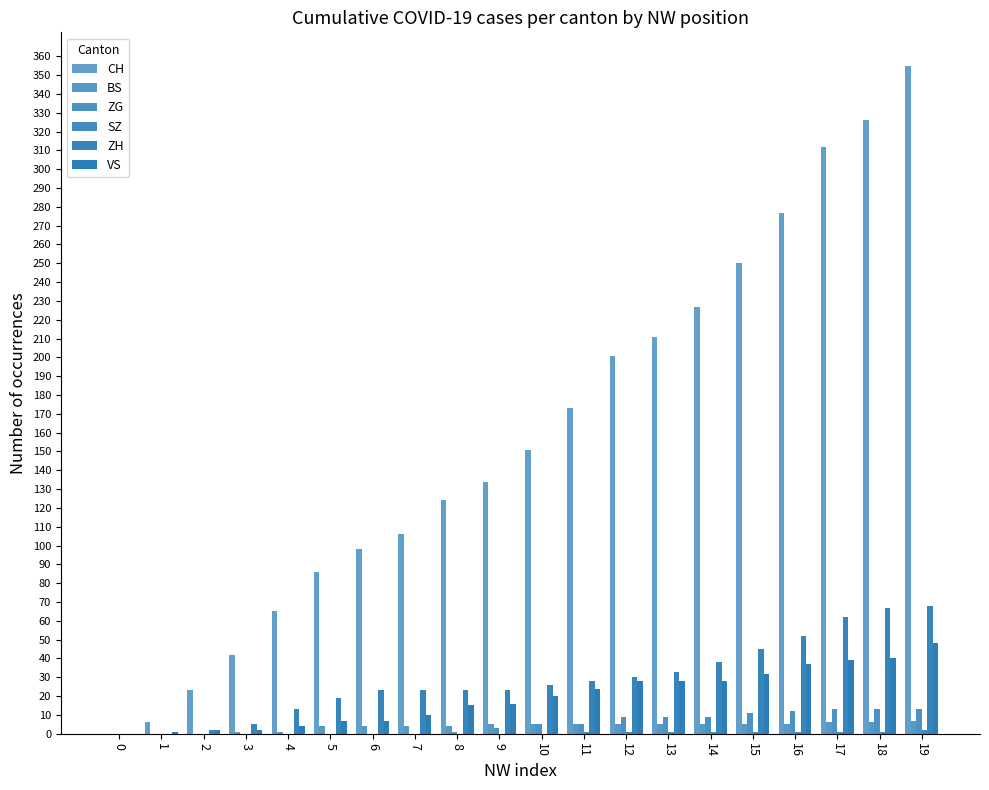

What is the difference between the maximum and second lowest values in the ZG series?

13